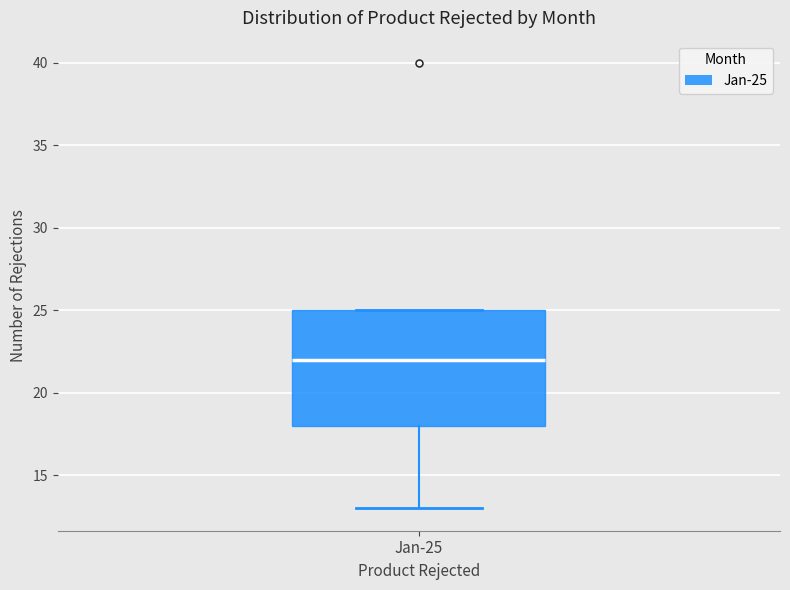

Transcribe this box plot: give where the median line is, the range the box spans, and where the two whiskers end, as read against the y-axis. The values are not printed on the chart, so give them approximately, as read against the axis.

median 22, box 18 to 25, whiskers 13 to 25